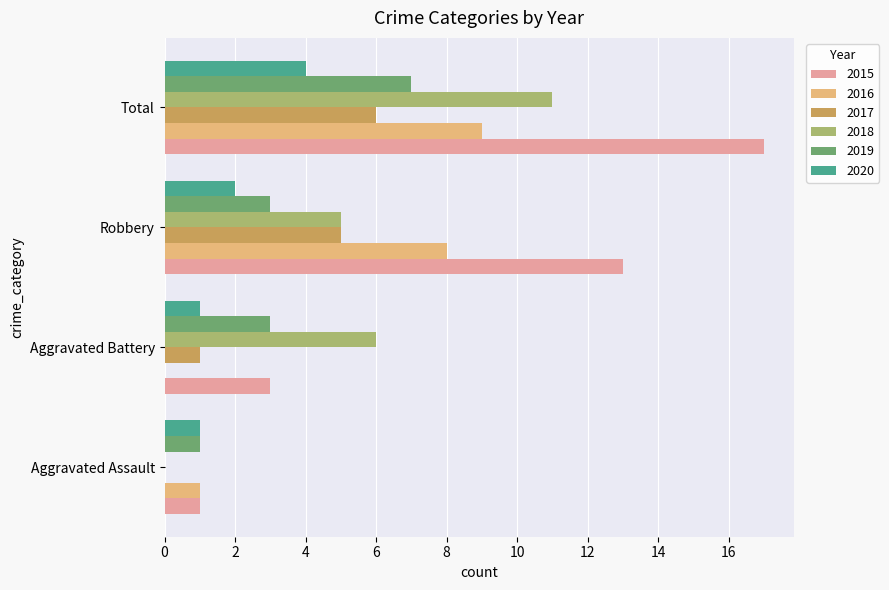

How many series are shown in this chart?

6